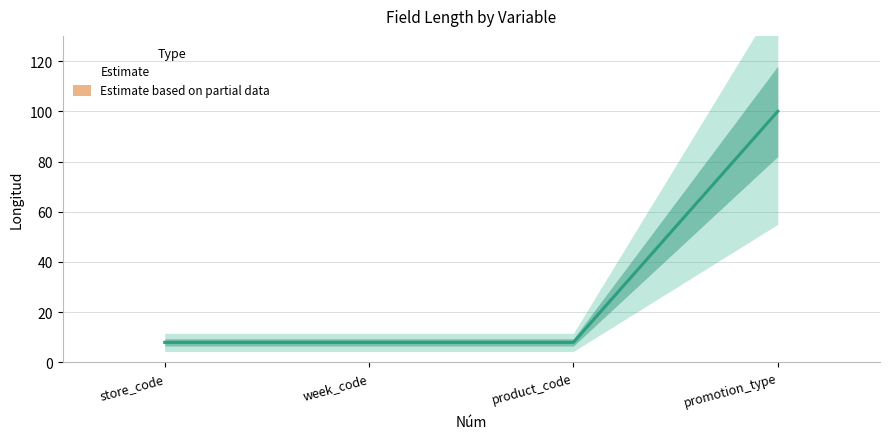

What is the difference between the maximum and second lowest values?

92